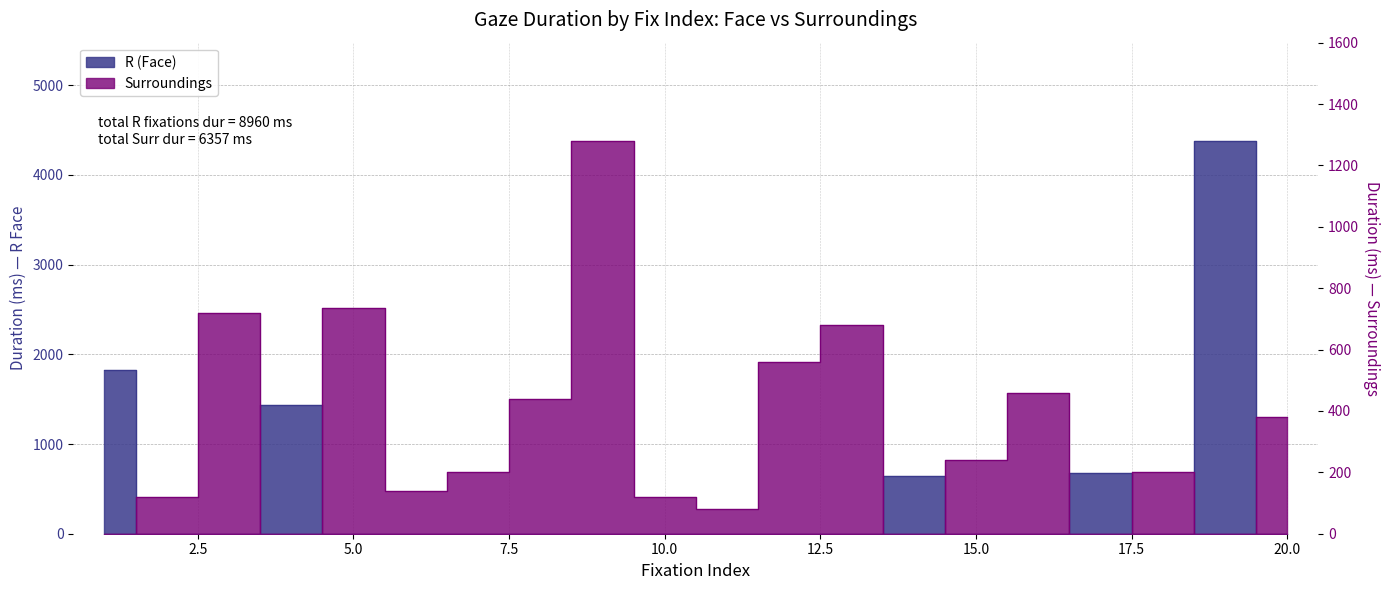

Reading left to right, what are all the values shown in this chart?

R (Face): 1=1820	2=0	3=0	4=1440	5=0	6=0	7=0	8=0	9=0	10=0	11=0	12=0	13=0	14=640	15=0	16=0	17=680	18=0	19=4380	20=0
Surroundings: 1=0	2=120	3=720	4=0	5=737	6=140	7=200	8=440	9=1280	10=120	11=80	12=560	13=680	14=0	15=240	16=460	17=0	18=200	19=0	20=380